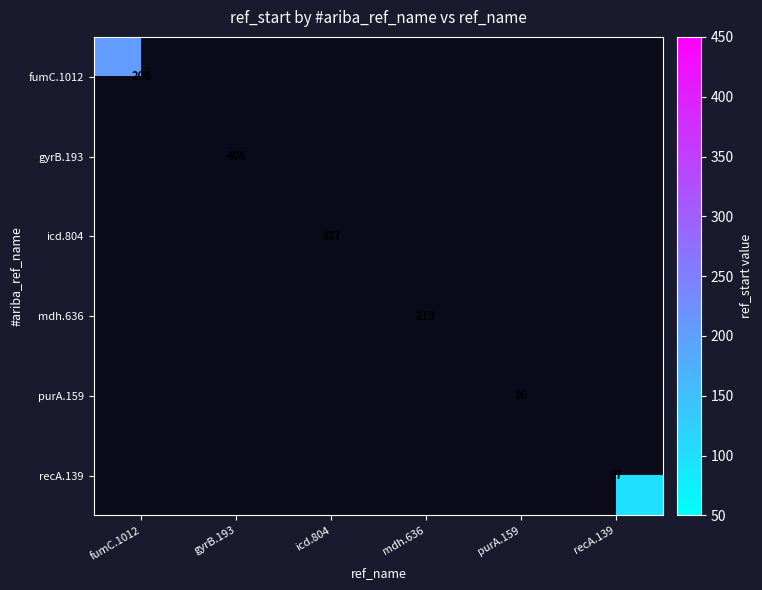

Rank the categories by fumC.1012 value from lowest to highest.

gyrB.193, icd.804, mdh.636, purA.159, recA.139, fumC.1012